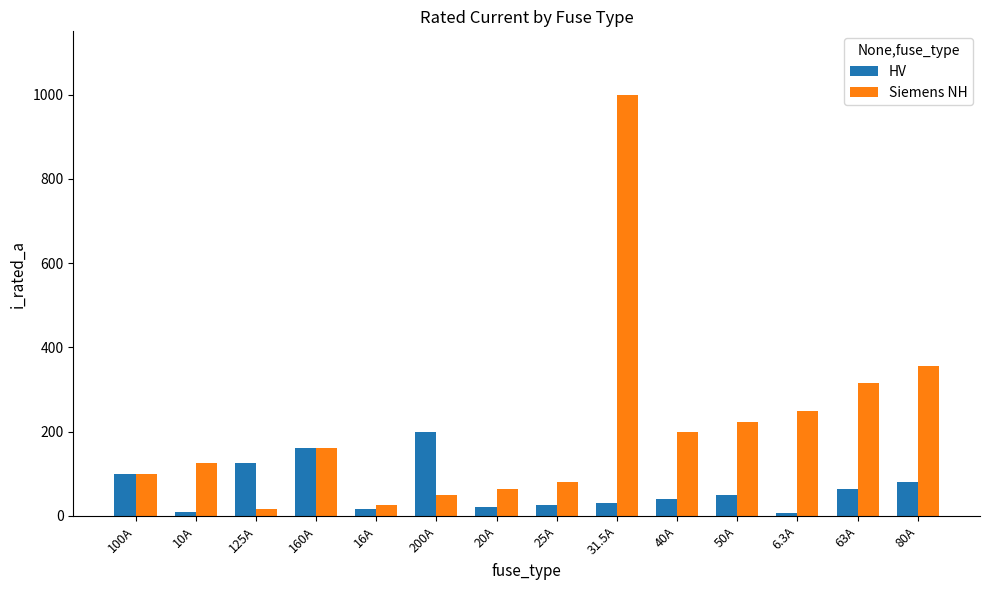

Where is Siemens NH nearest to the value 508?

80A